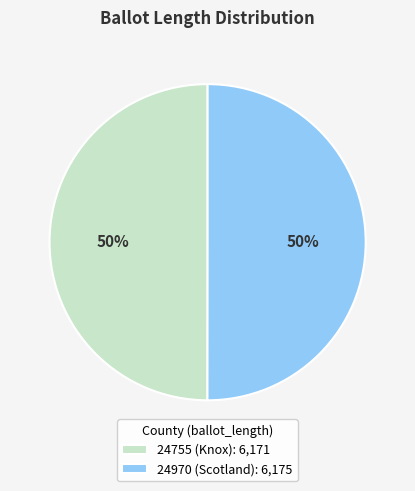

To the nearest percent, what portion does 24755 (Knox): 6,171 represent?

50%